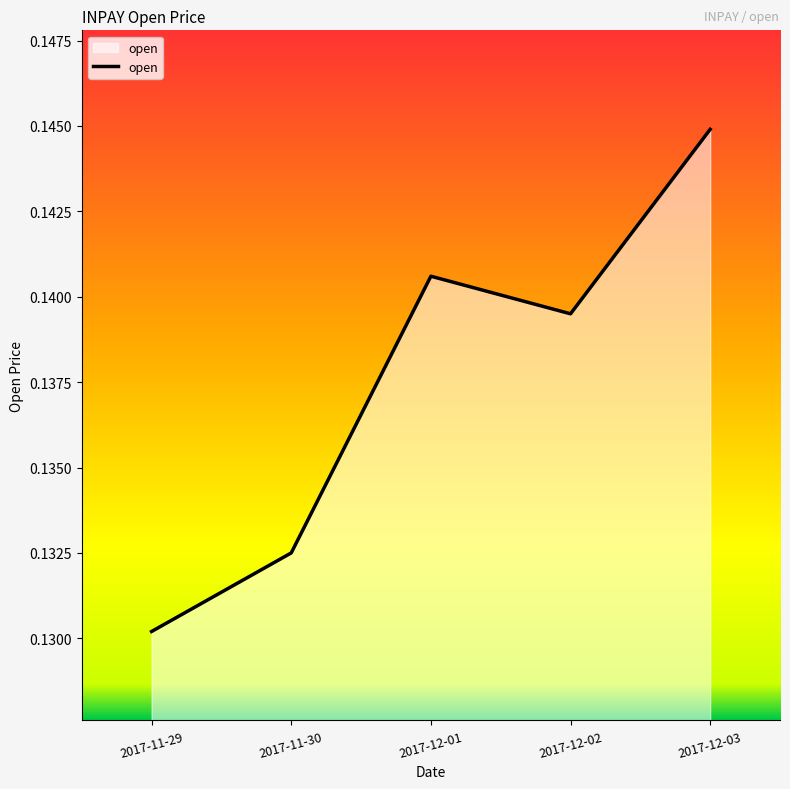

At which label is the value closest to 0?

2017-11-29